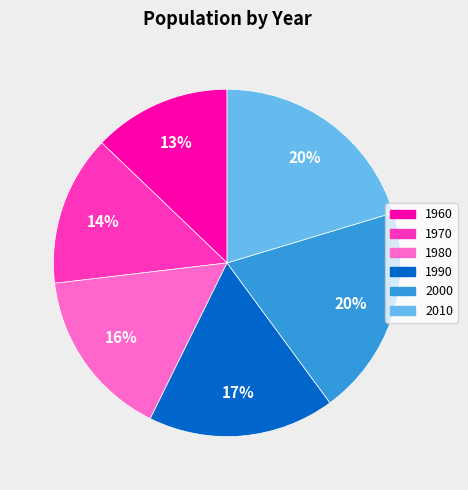

The 2000 slice represents 13% of the pie. True or false?

False